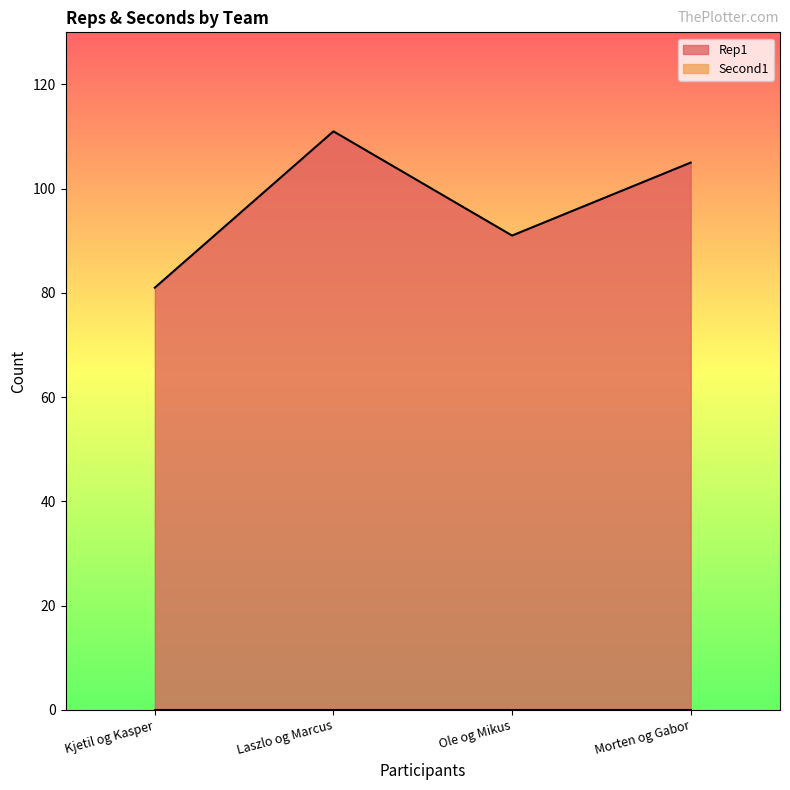

How many points are higher than both their immediate neighbors (excluding endpoints)?

1